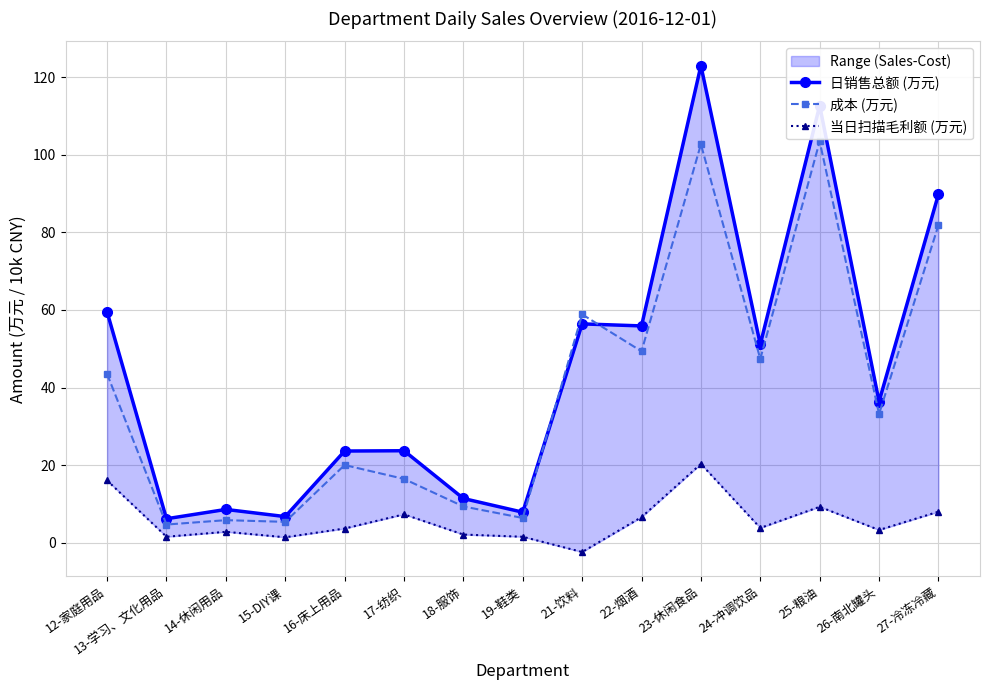

How many lines are shown in the chart?

3